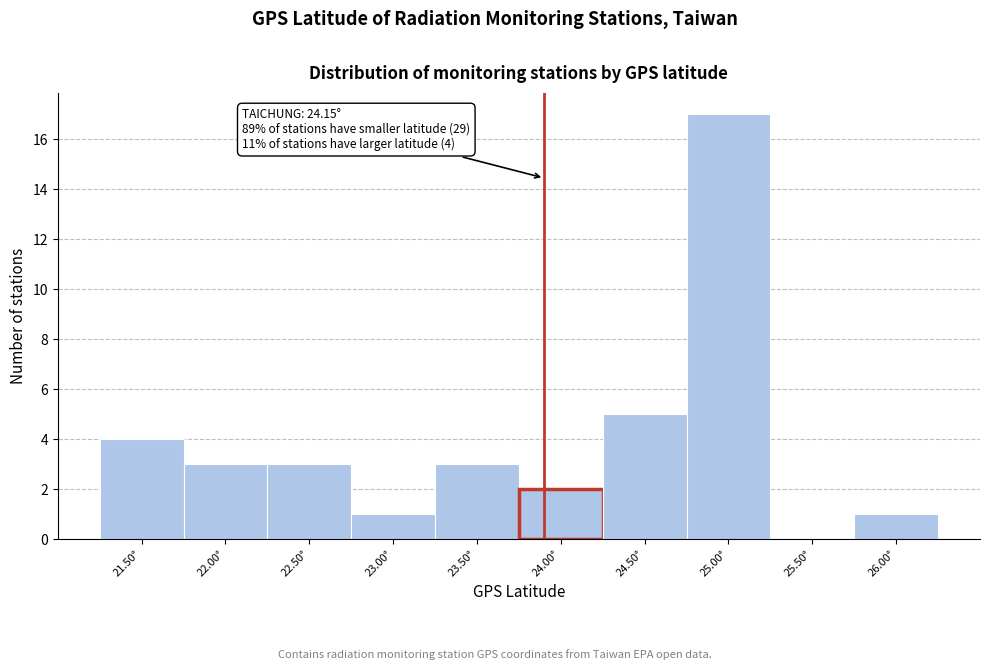

Reading right to left, list all the values displayed in this chart.

26.00°=1	25.50°=0	25.00°=17	24.50°=5	24.00°=2	23.50°=3	23.00°=1	22.50°=3	22.00°=3	21.50°=4